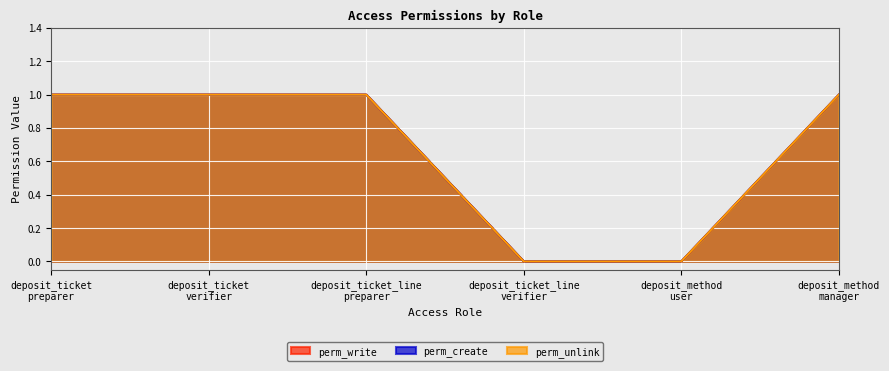

Reading left to right, what are all the values shown in this chart?

perm_write: 1	1	1	0	0	1
perm_create: 1	1	1	0	0	1
perm_unlink: 1	1	1	0	0	1